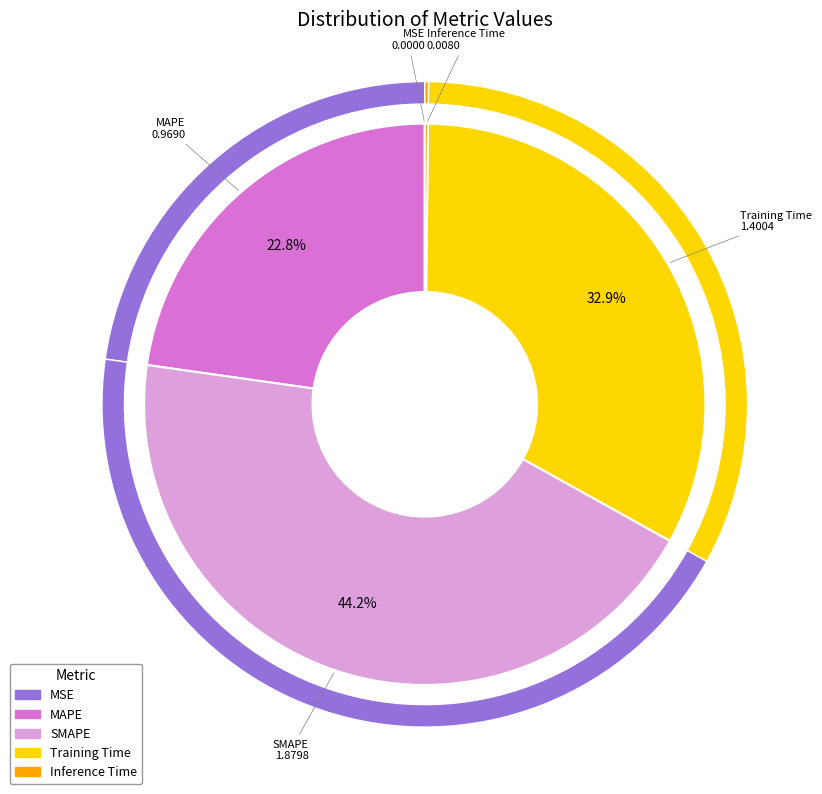

What portion of the pie excludes MAPE?

77.2%